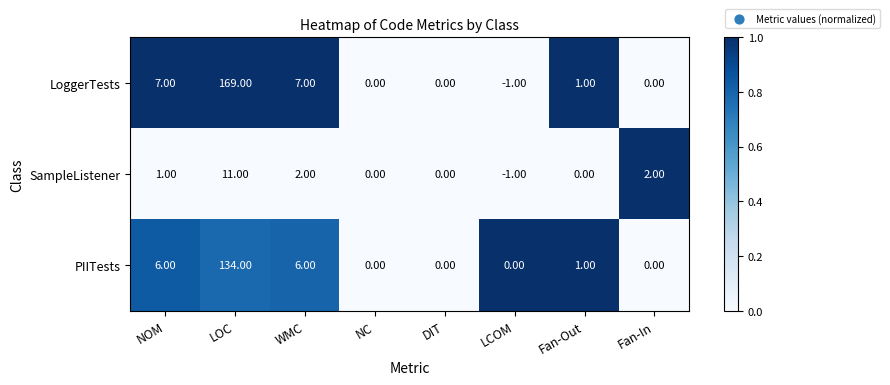

What is the difference between the PIITests values at NC and NOM?

6